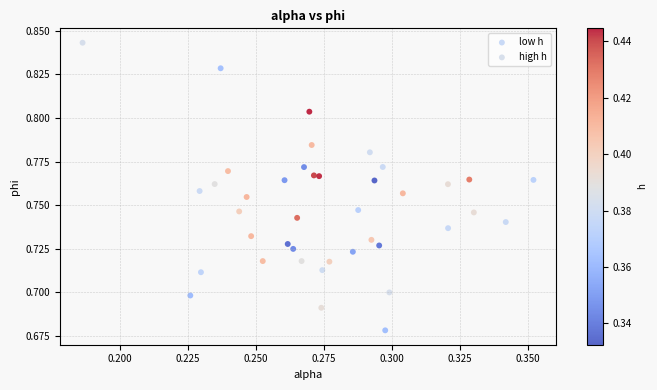

Which series contains the lowest Y value?

low h